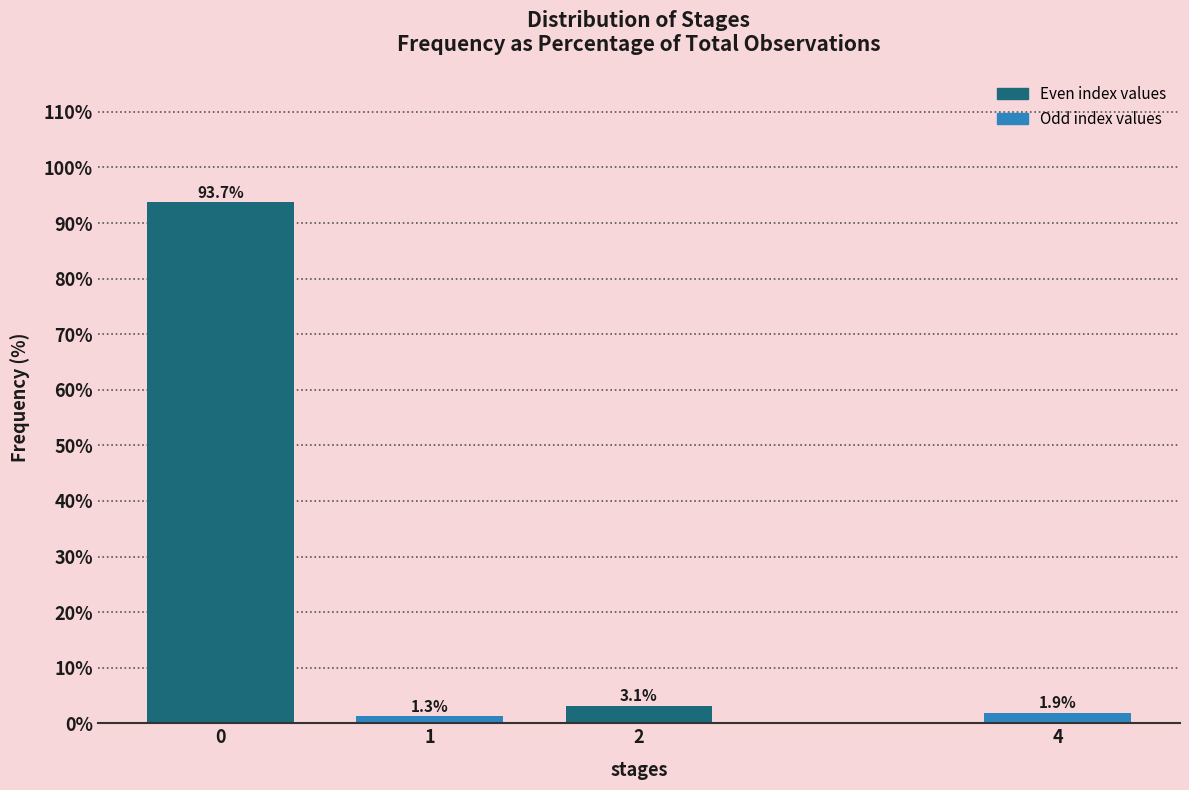

Reading left to right, list all the values displayed in this chart.

0=93.7	1=1.3	2=3.1	4=1.9